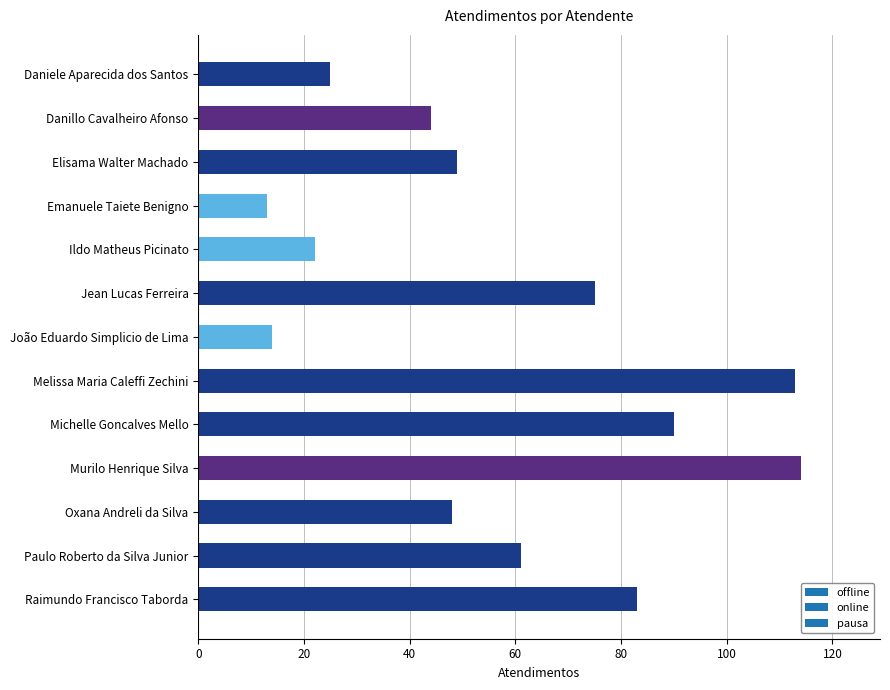

Is it true that the value at Daniele Aparecida dos Santos is 35?

False